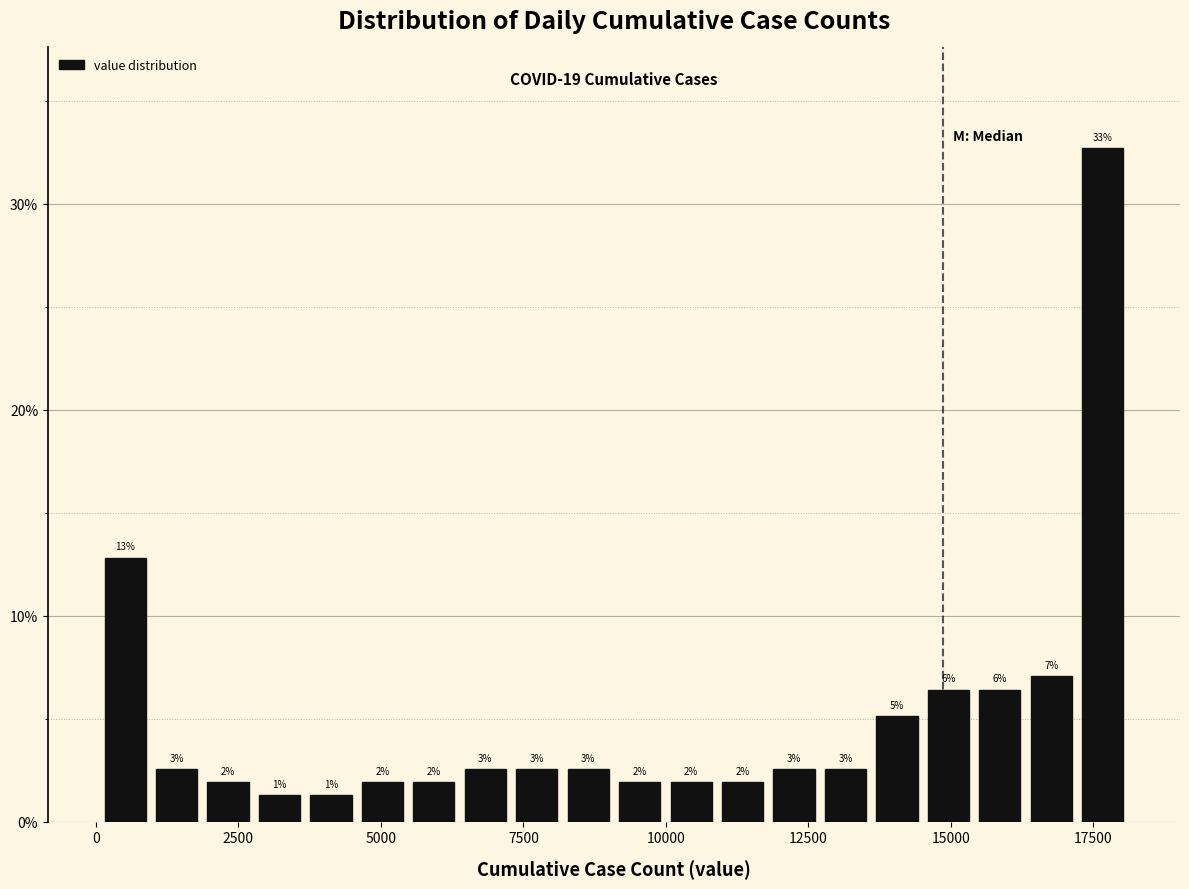

Read against the x-axis, roughly where is the centre of the tallest bar?

17500